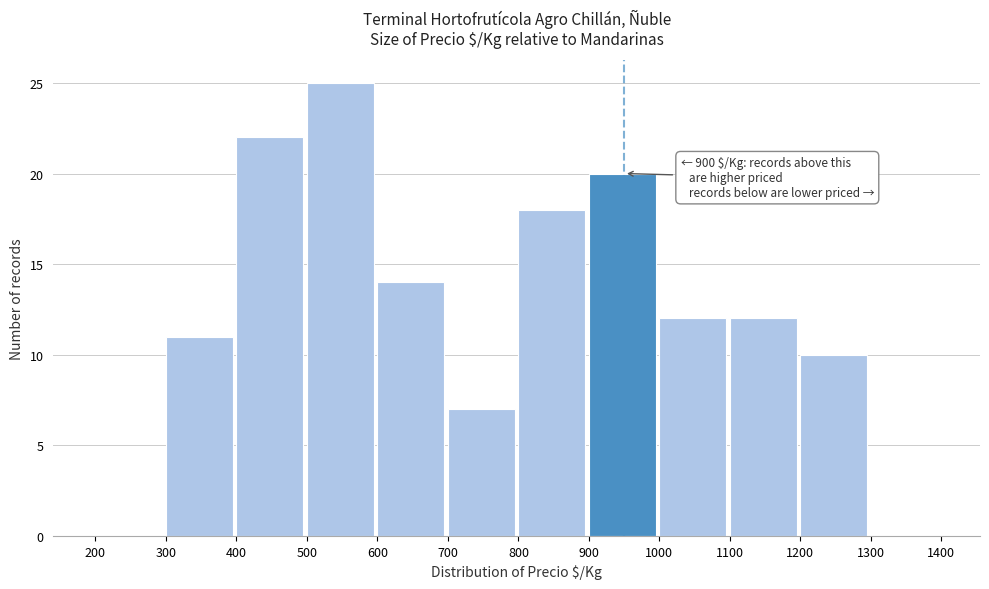

Over which range of the x-axis is the bar tallest?

500 to 600